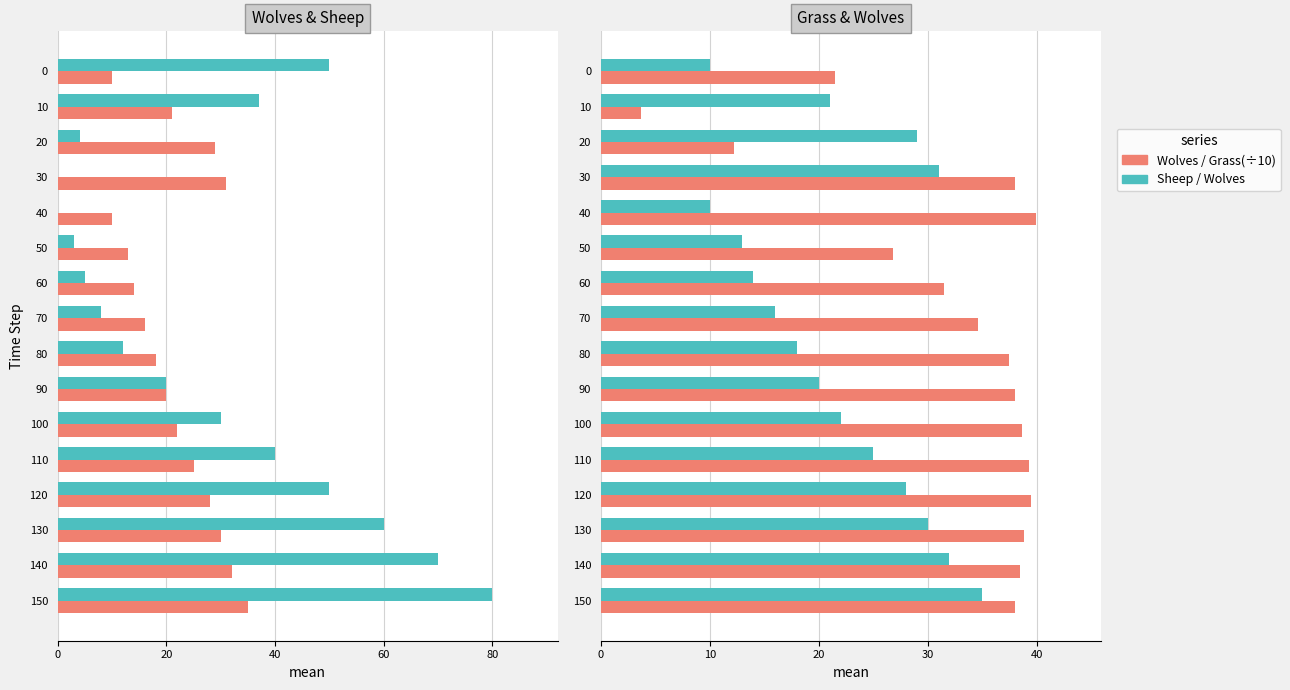

List the series in order of their overall mean, highest first.

Grass (÷10), Sheep, Wolves